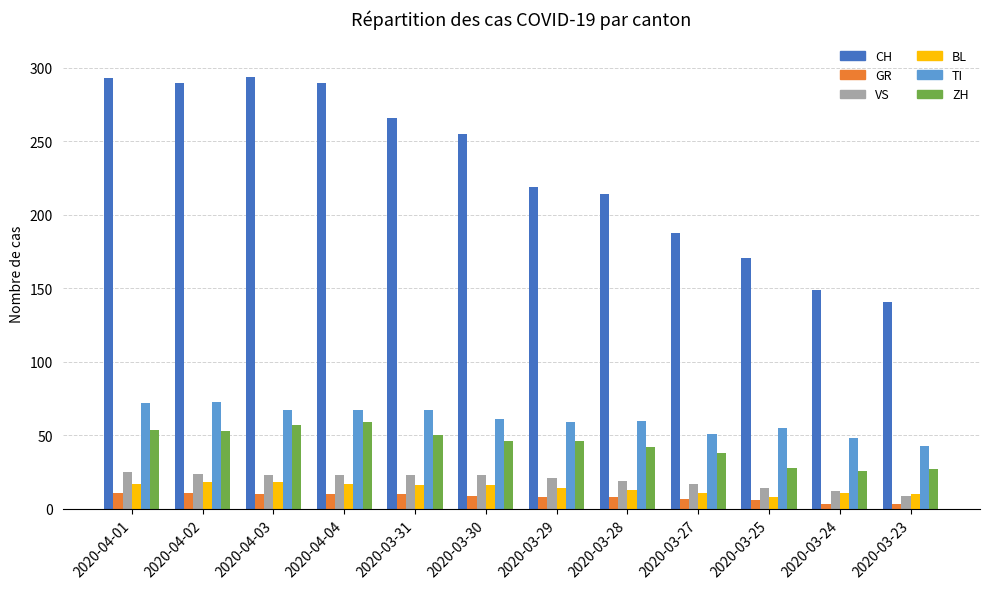

Which series has the largest range (max minus min)?

CH